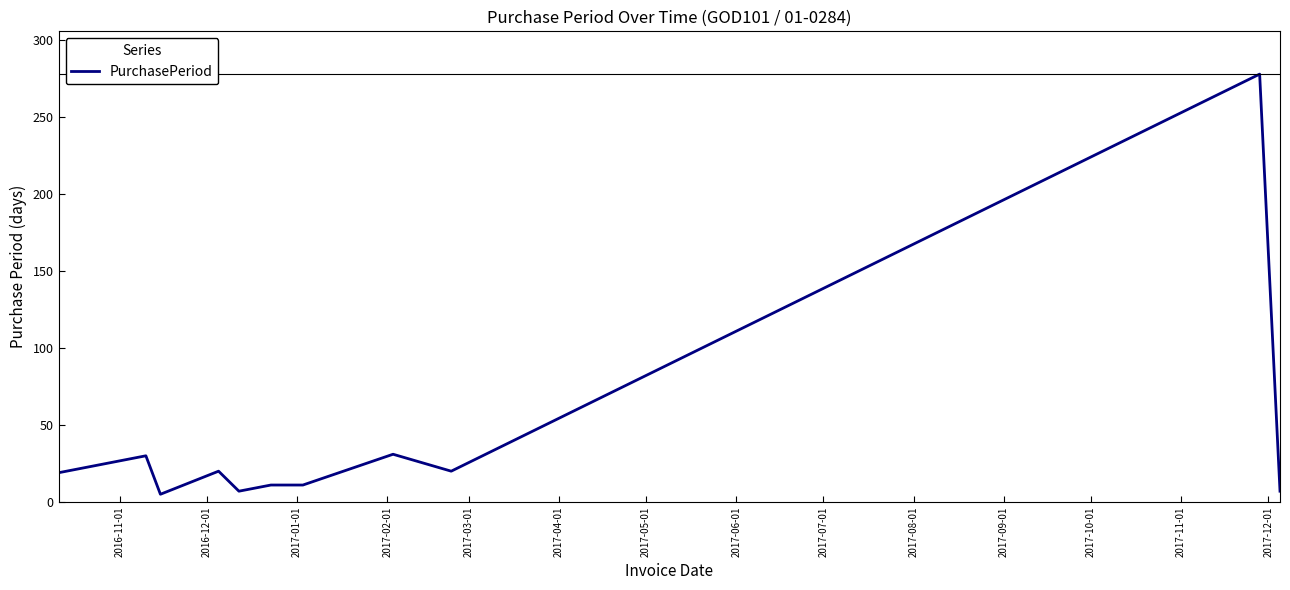

What is the greatest value displayed?

278